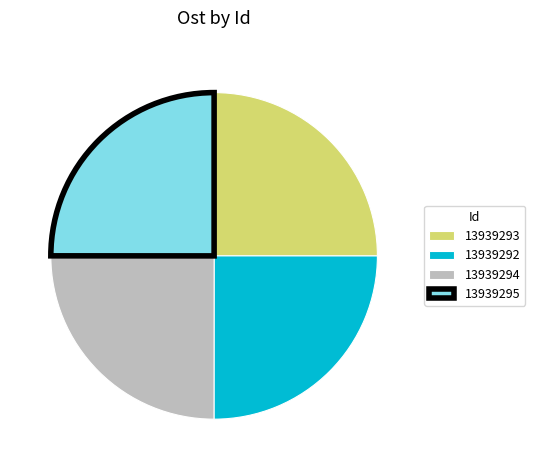

The 13939295 slice represents 39% of the pie. True or false?

False